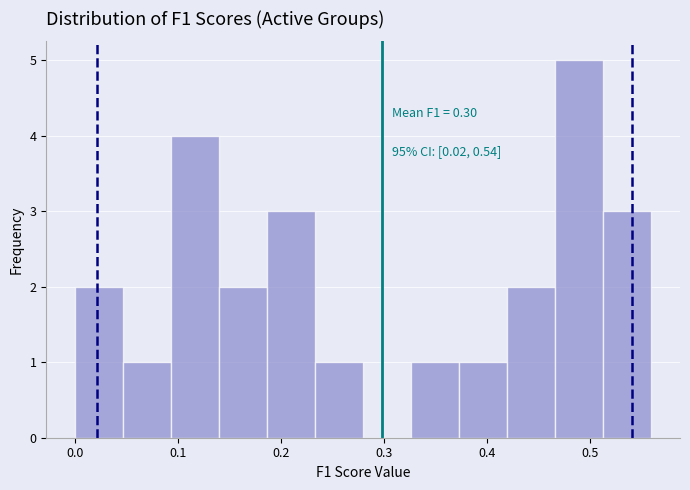

Over which range of the x-axis is the bar tallest?

0.47 to 0.51